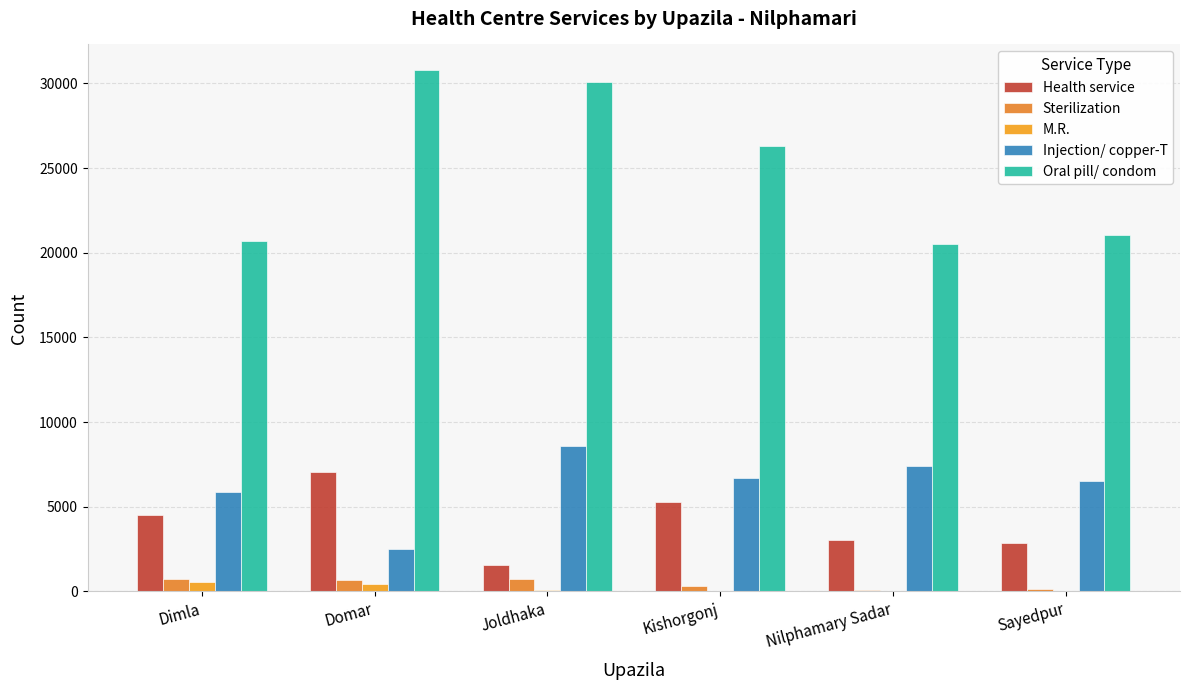

What is the sum of the Sterilization values at Kishorgonj and Sayedpur?

506